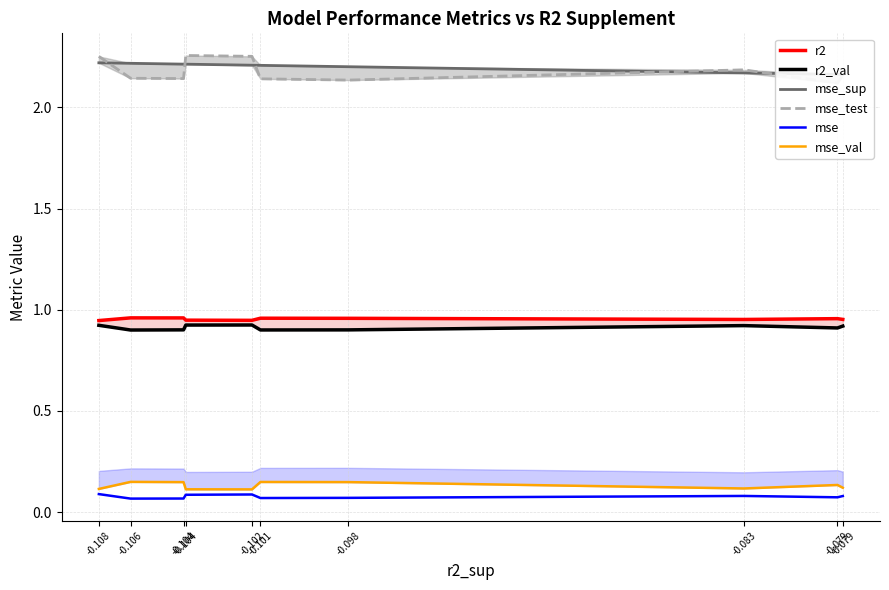

What is the value of the mse_test point at the 10th from the left?

2.1